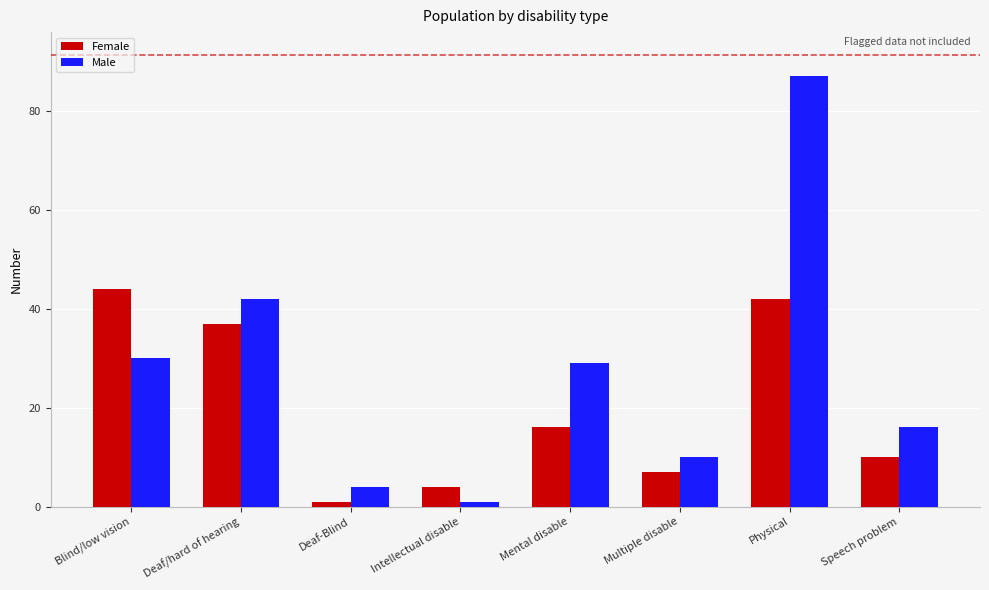

Is it true that Male equals 10 at Multiple disable?

True